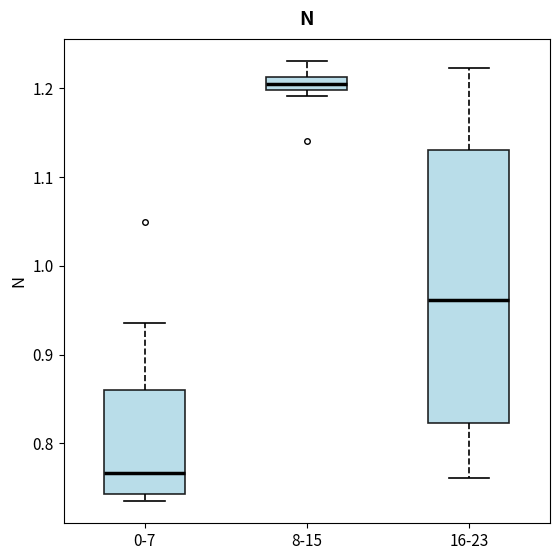

Which box is the tallest, from its lower edge to its upper edge?

16-23